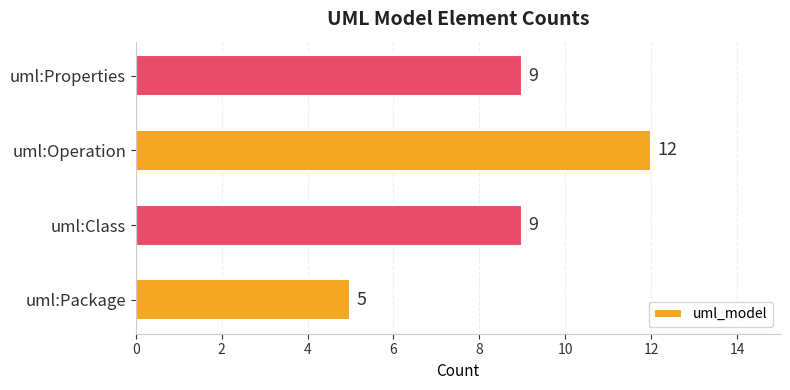

Count the number of categories in the chart.

4